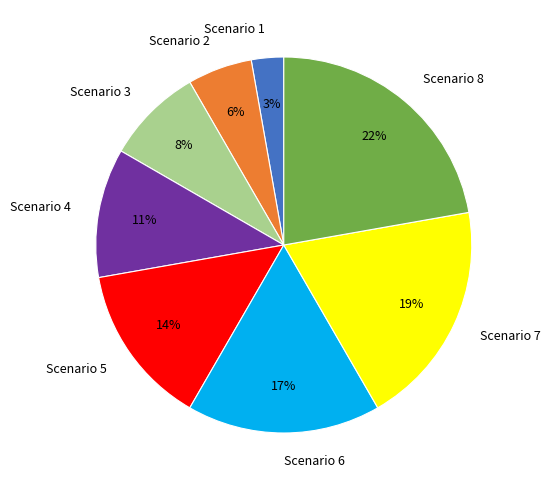

To the nearest percent, what portion does Scenario 5 represent?

14%